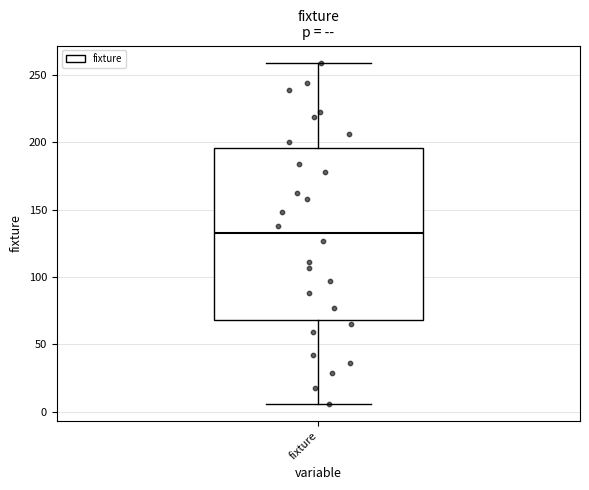

Read this box plot against the y-axis: the position of the median line, the range covered by the box, and the ends of both whiskers. The values are not printed on the chart, so give them approximately, as read against the axis.

median 135, box 70 to 195, whiskers 5 to 260